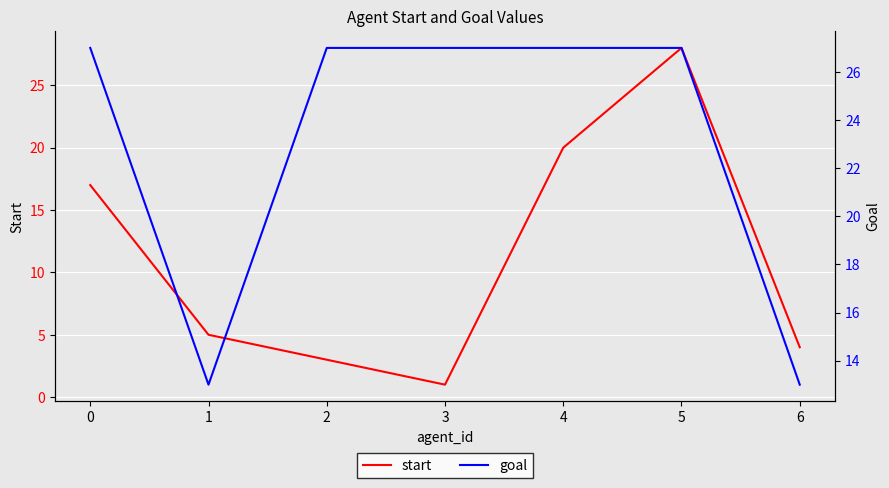

What is the minimum value shown in the chart?

1